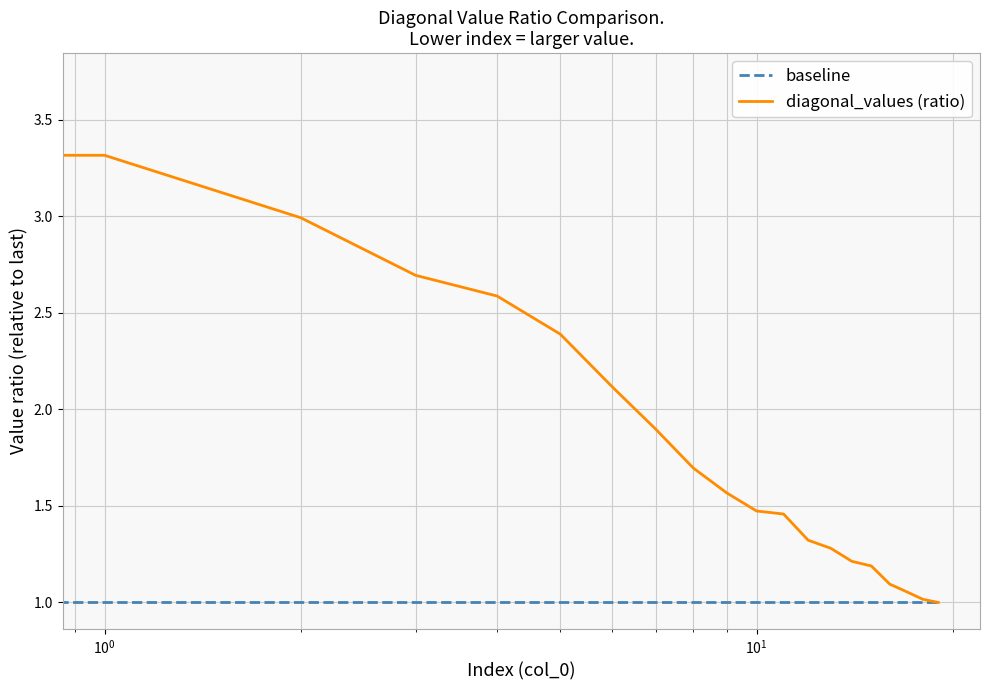

Rank the series by their average value, from highest to lowest.

diagonal_values (ratio), baseline